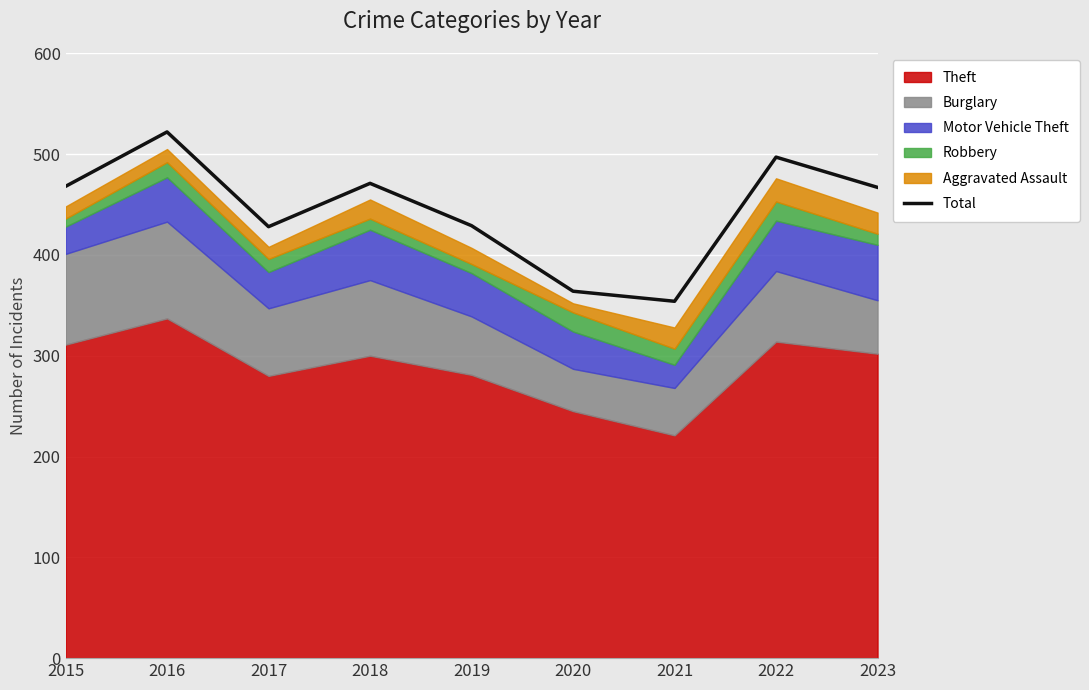

Rank the categories by value from highest to lowest.

2016, 2022, 2018, 2015, 2023, 2019, 2017, 2020, 2021